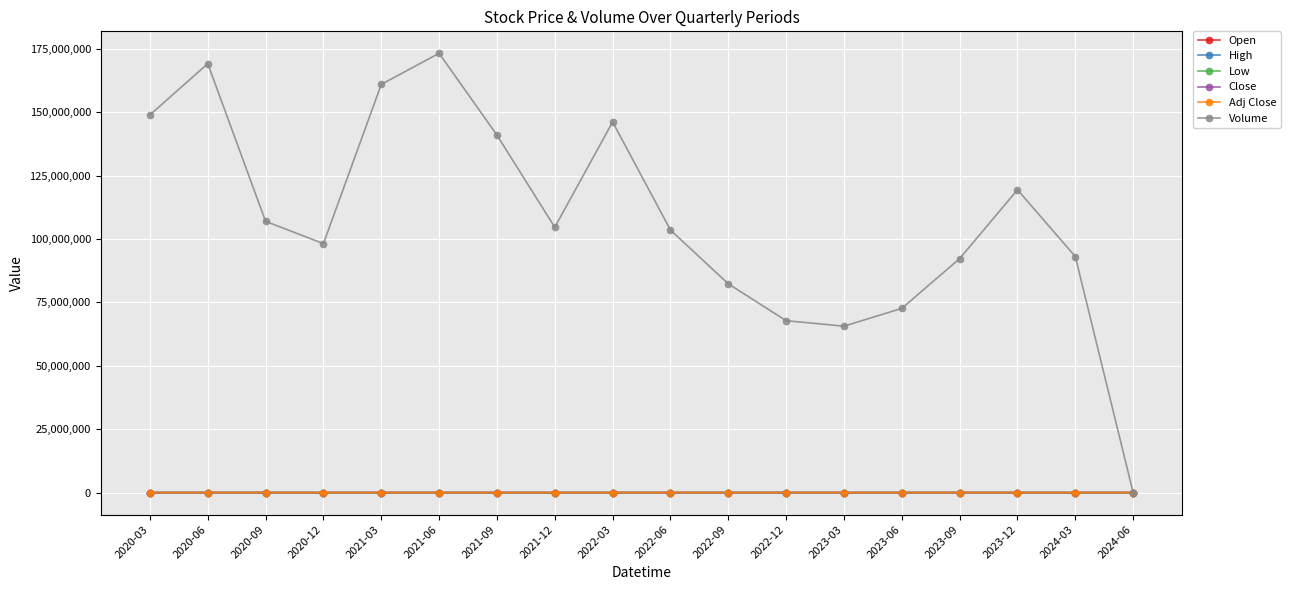

Which series has the largest total across all categories?

Volume